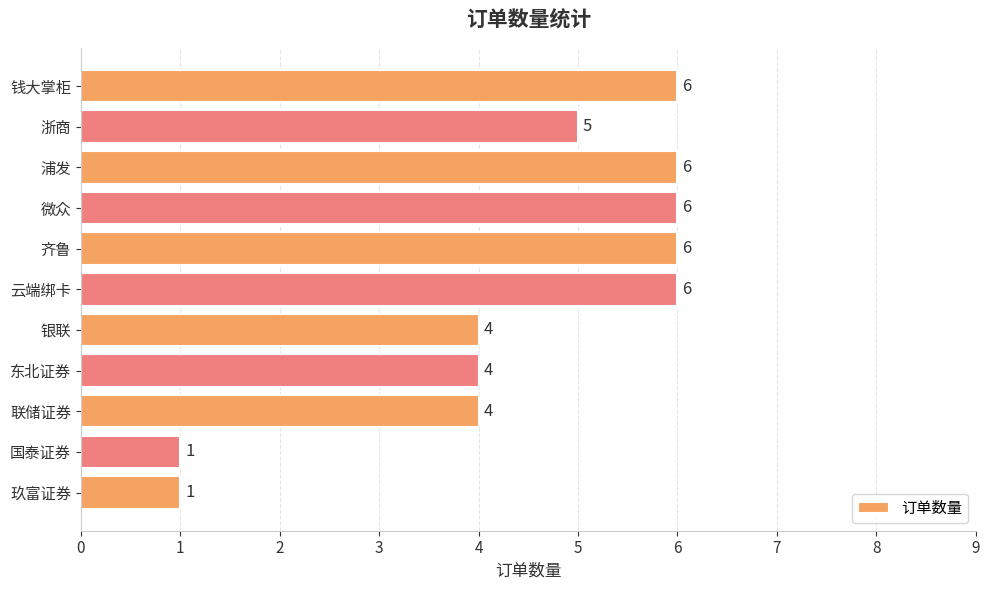

Reading bottom to top, list all the values displayed in this chart.

玖富证券=1	国泰证券=1	联储证券=4	东北证券=4	银联=4	云端绑卡=6	齐鲁=6	微众=6	浦发=6	浙商=5	钱大掌柜=6